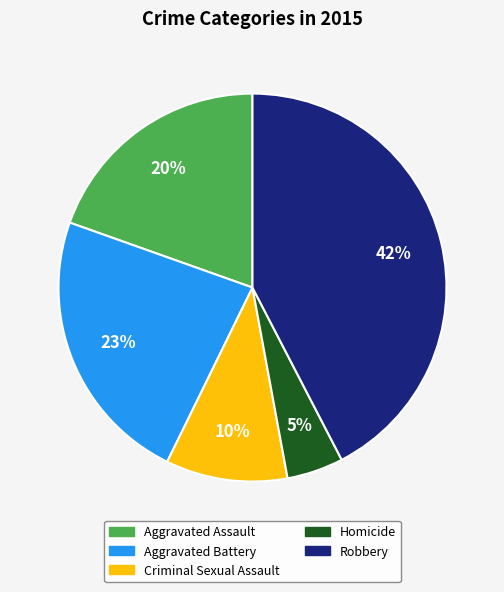

How many slices are in this pie chart?

5